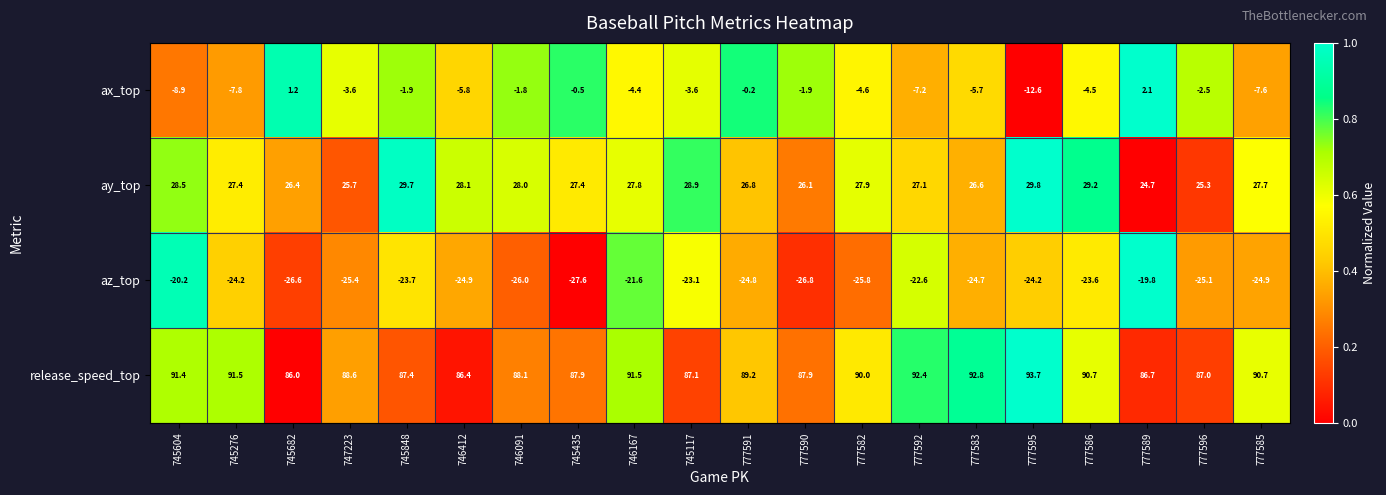

What is the sum of all ay_top values?

549.1